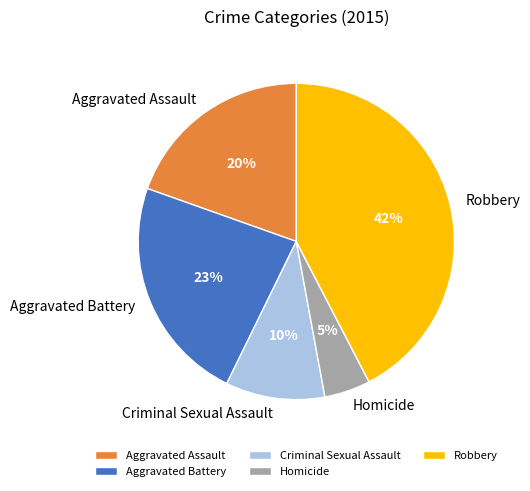

Count the number of slices in the pie.

5